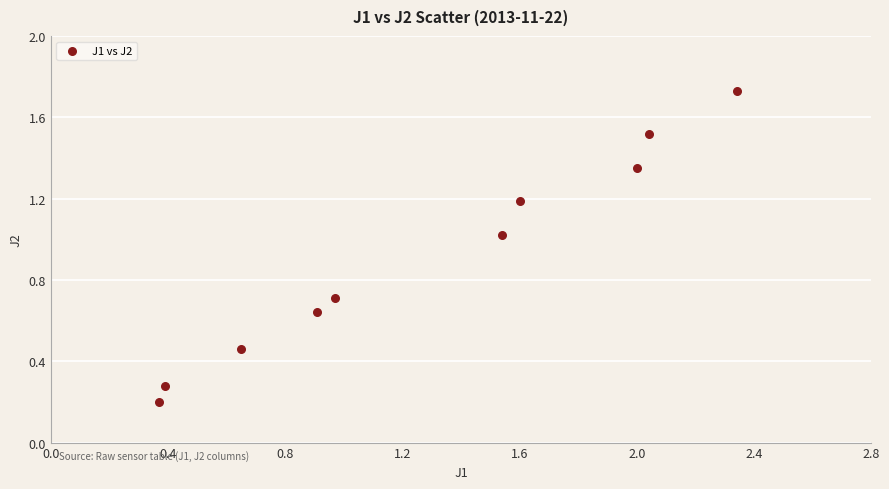

What is the average X value?

1.3